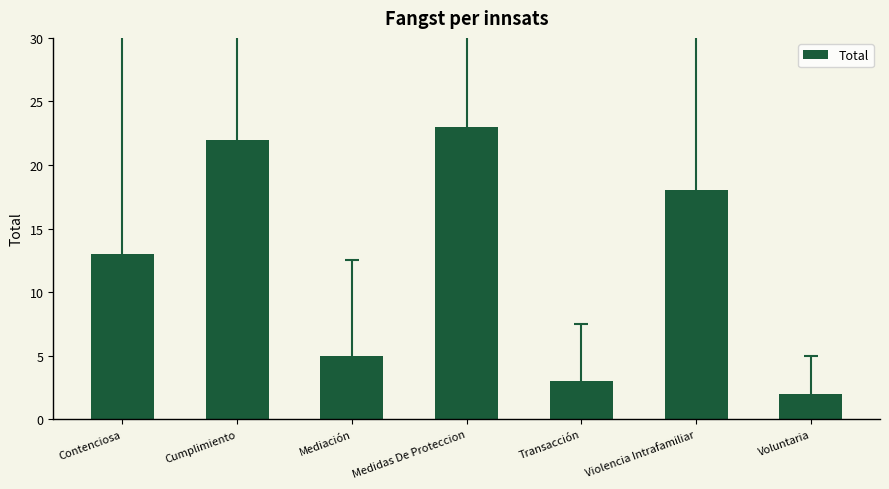

What is the difference between the maximum and second lowest values?

20